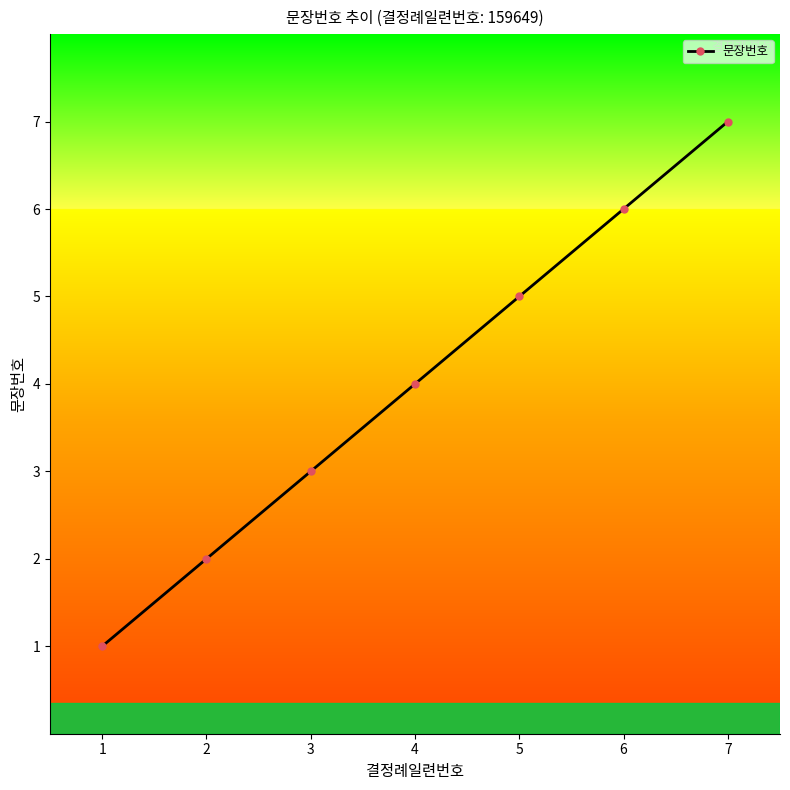

List the labels in order of value, largest first.

7, 6, 5, 4, 3, 2, 1